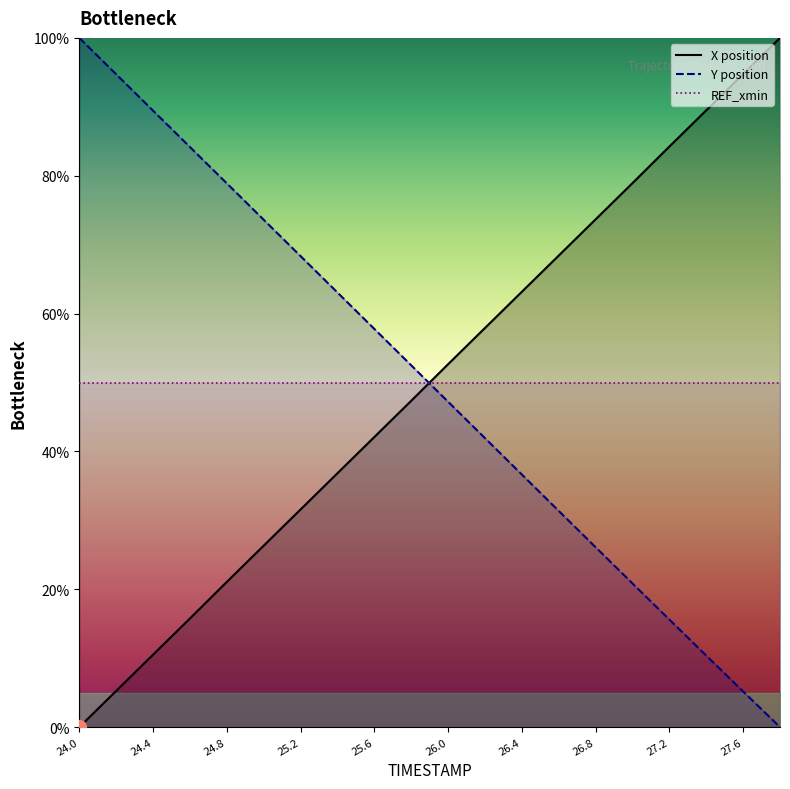

At which category is the sum across all series the highest?

24.0